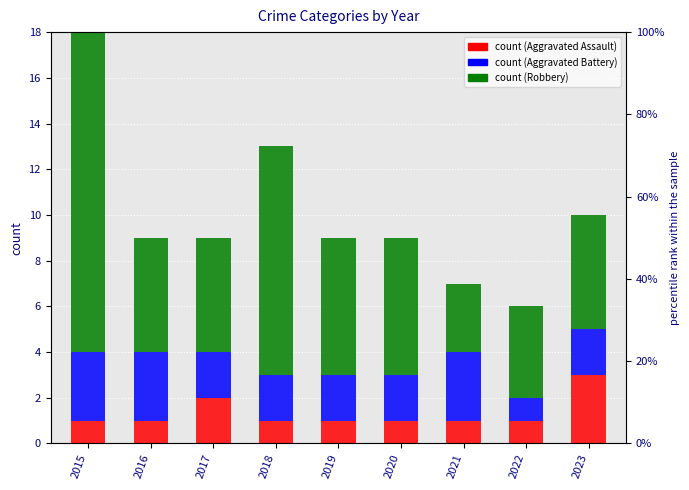

What is the total value across all series at 2021?

7